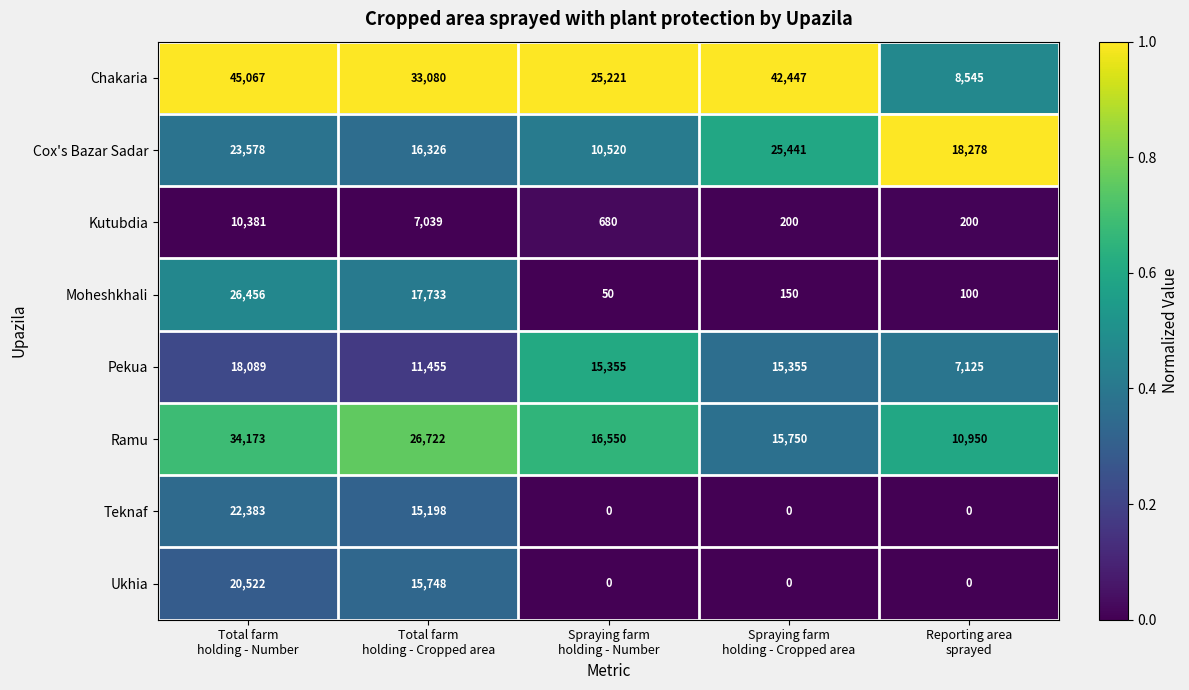

What is the difference between the second highest and minimum values in the Kutubdia series?

6839